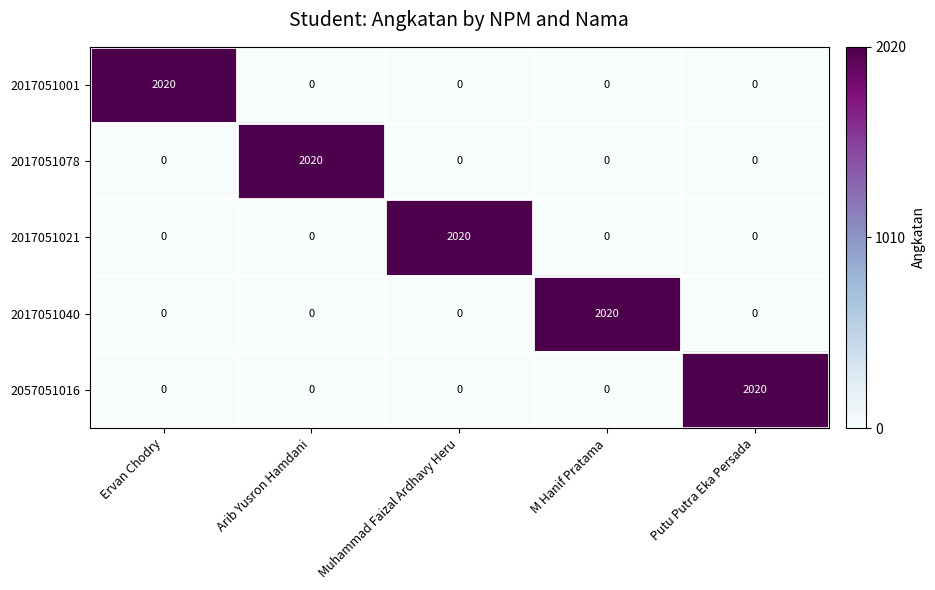

What is the maximum value for 2017051078?

2020